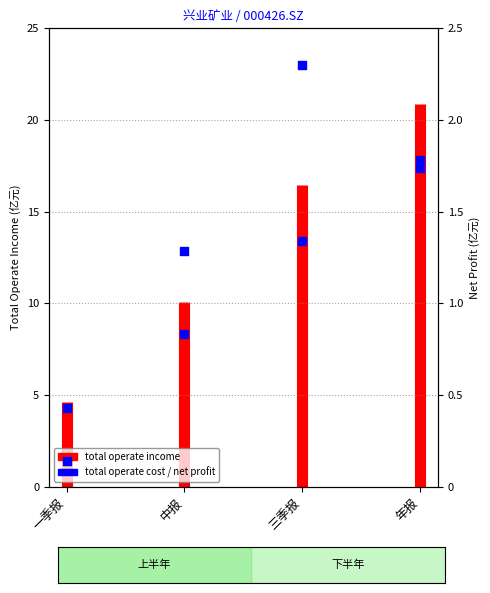

What is the ratio of the value at 中报 to the value at 三季报?

0.6